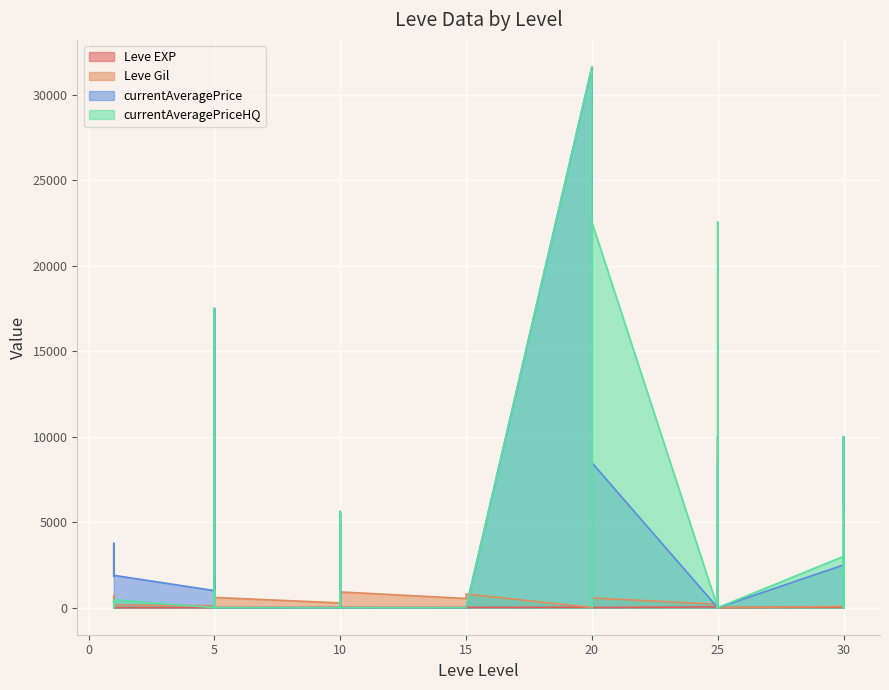

What is the sum of the Leve EXP values at 10 and 5?

20